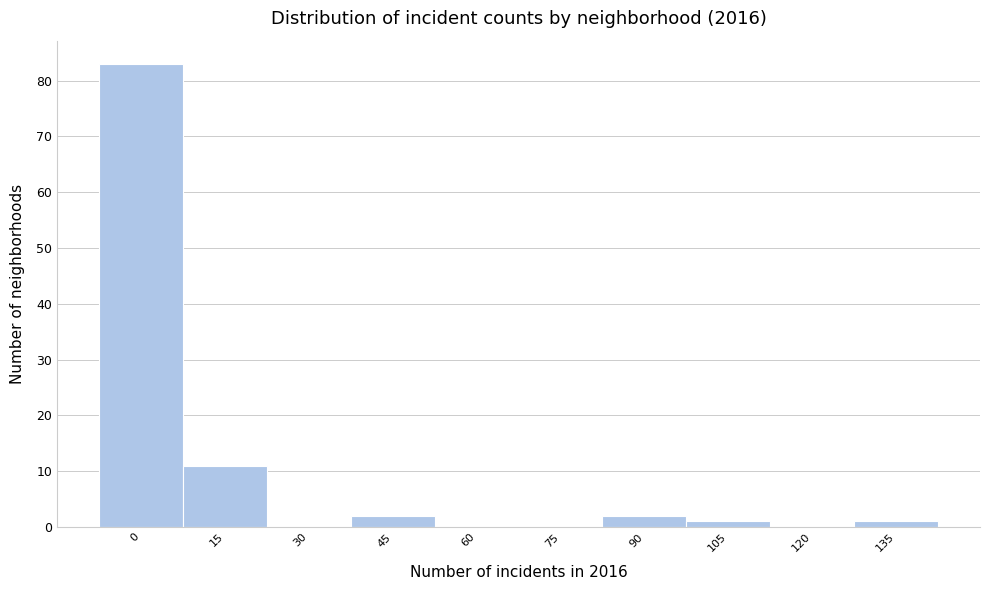

Reading left to right, transcribe all the data shown in this chart.

0=83	15=11	30=0	45=2	60=0	75=0	90=2	105=1	120=0	135=1